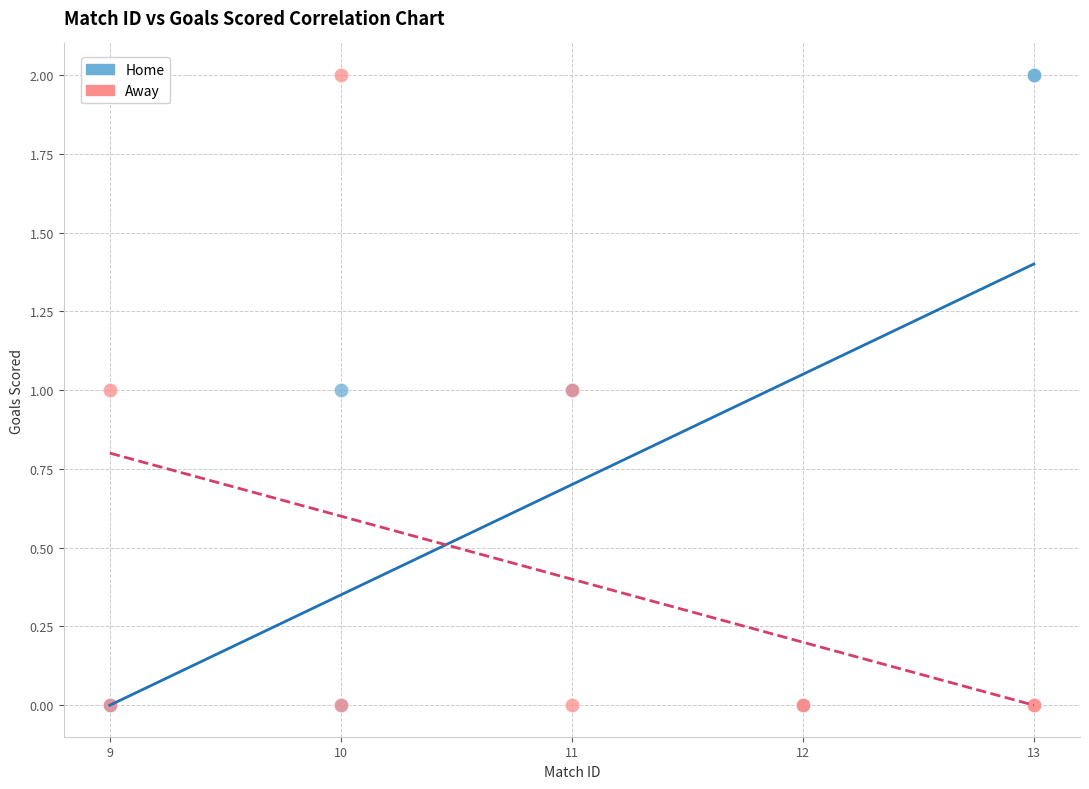

What are all the series names shown in the legend?

Home, Away